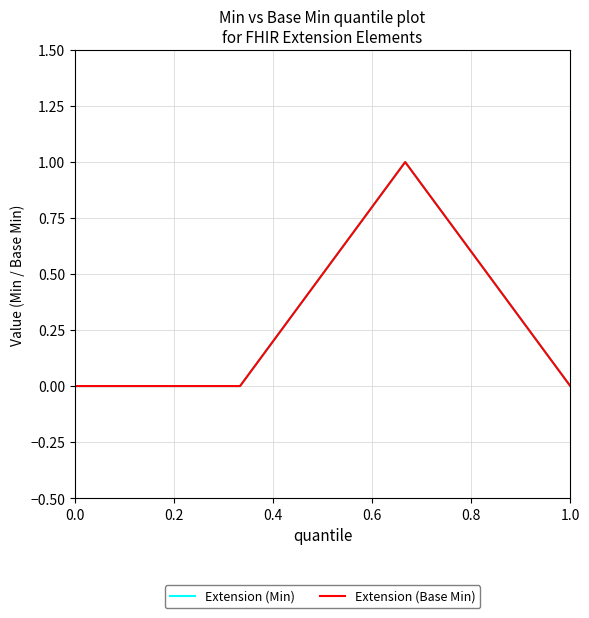

Is this an area chart (filled region under the line)?

No